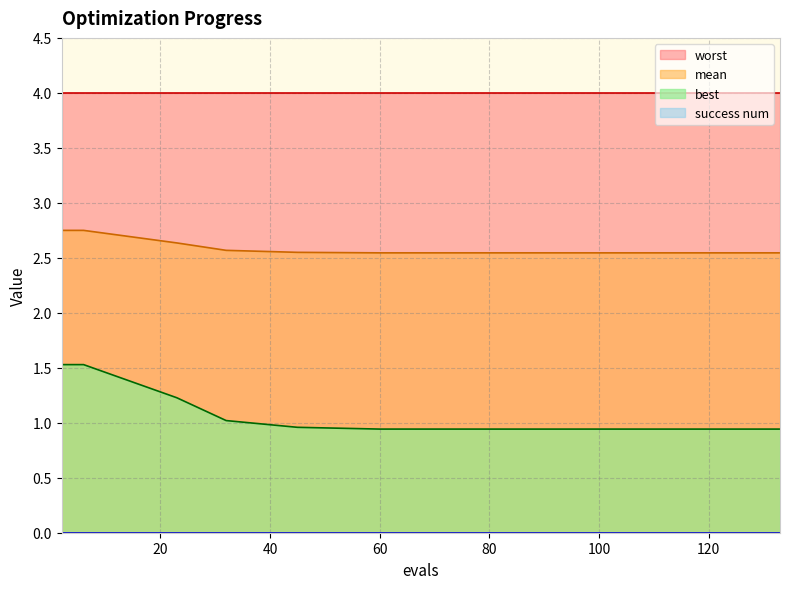

Is it true that mean equals 2.5 at 129?

True